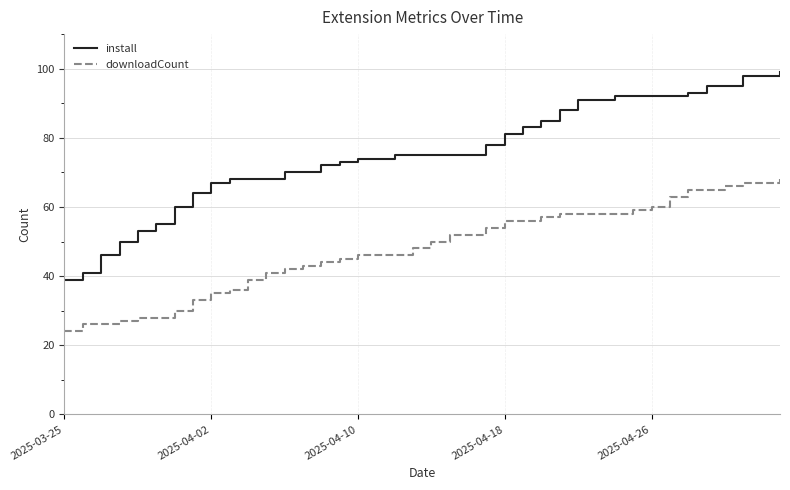

What is the maximum value shown in the chart?

99